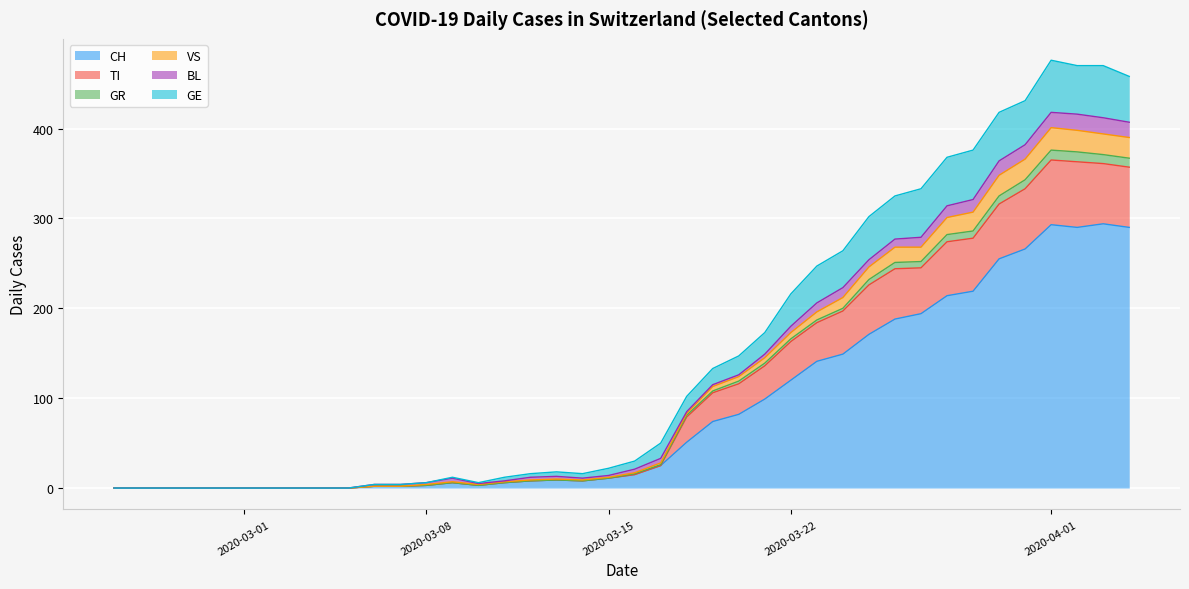

What is the highest value of the CH series?

294